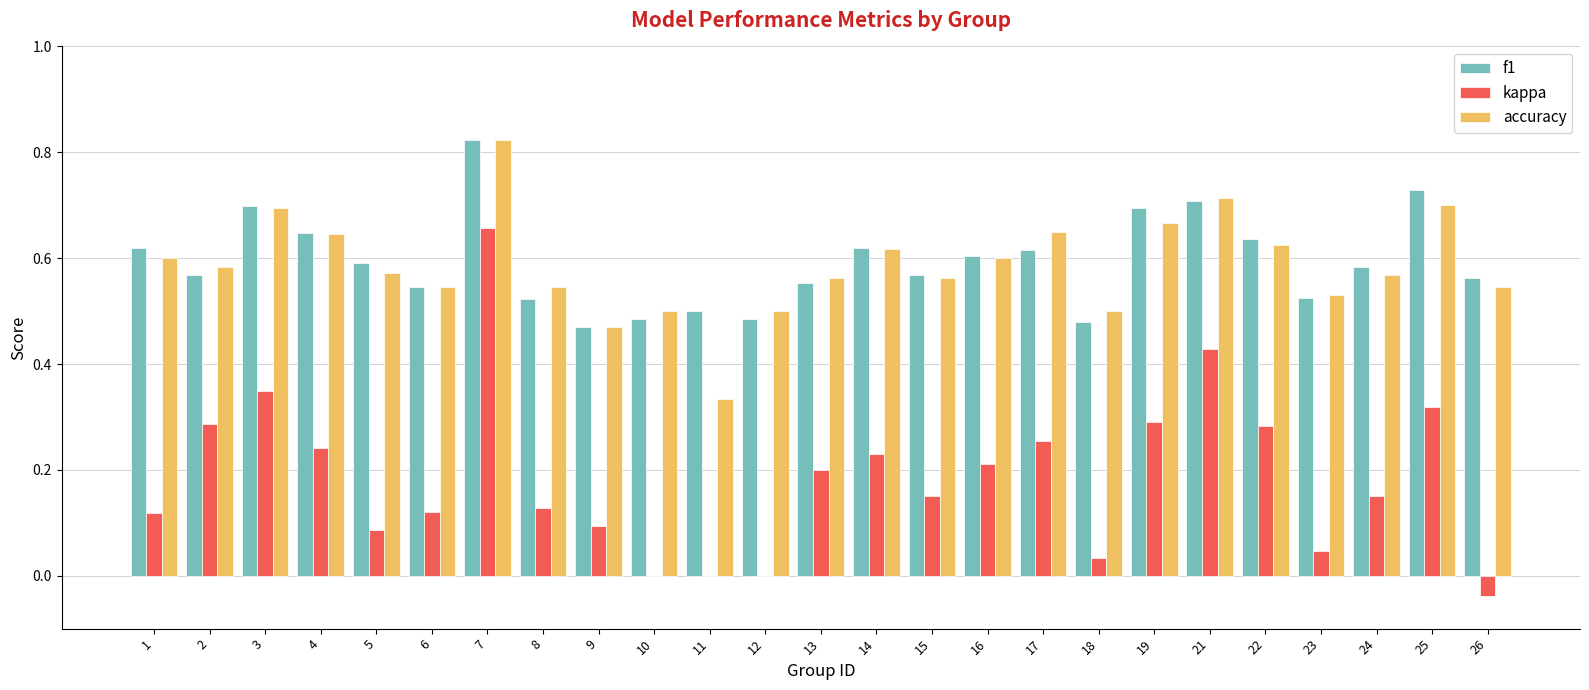

What is the sum of all accuracy values?

14.7